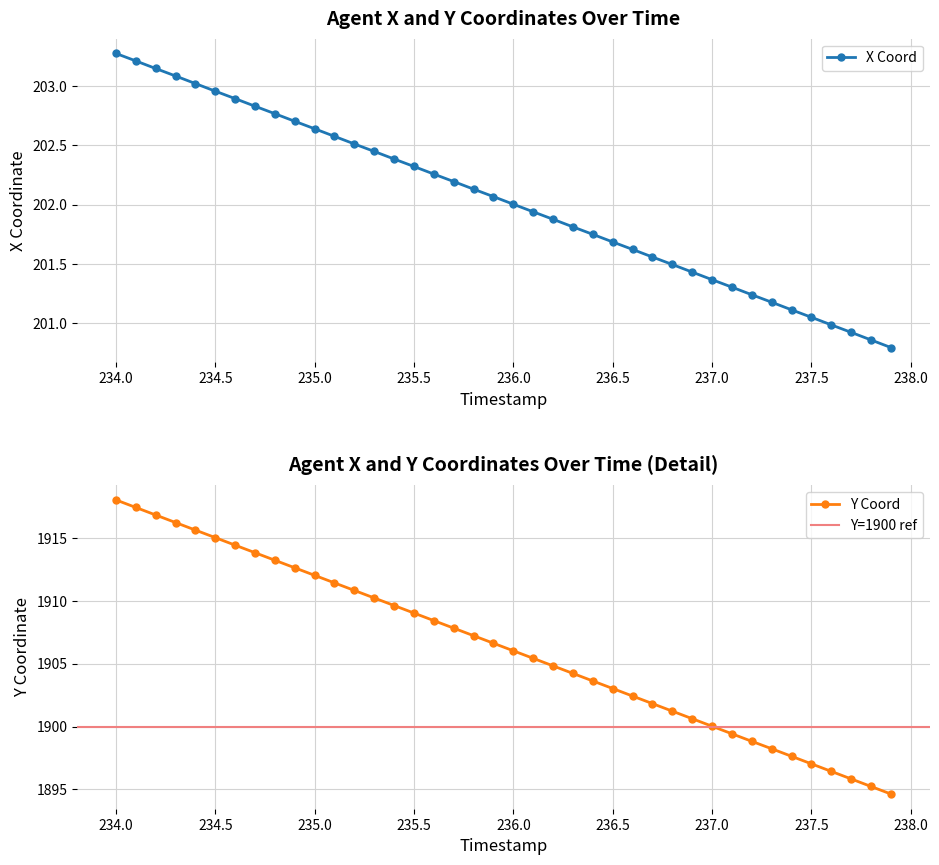

True or false: X Coord has more than 1 points higher than both neighbors.

False